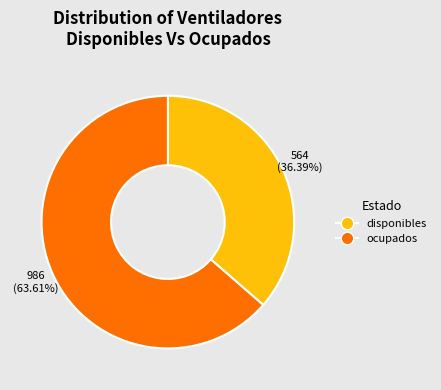

What is the largest slice in the pie chart?

ocupados